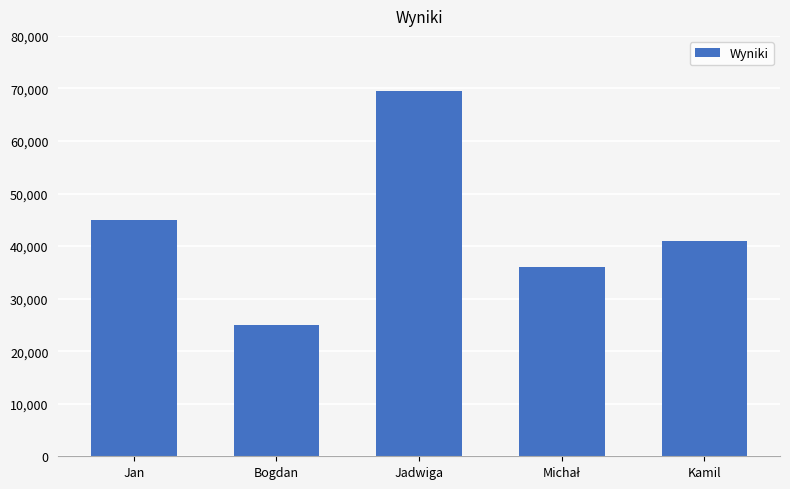

At which label does the data first exceed 41000?

Jan